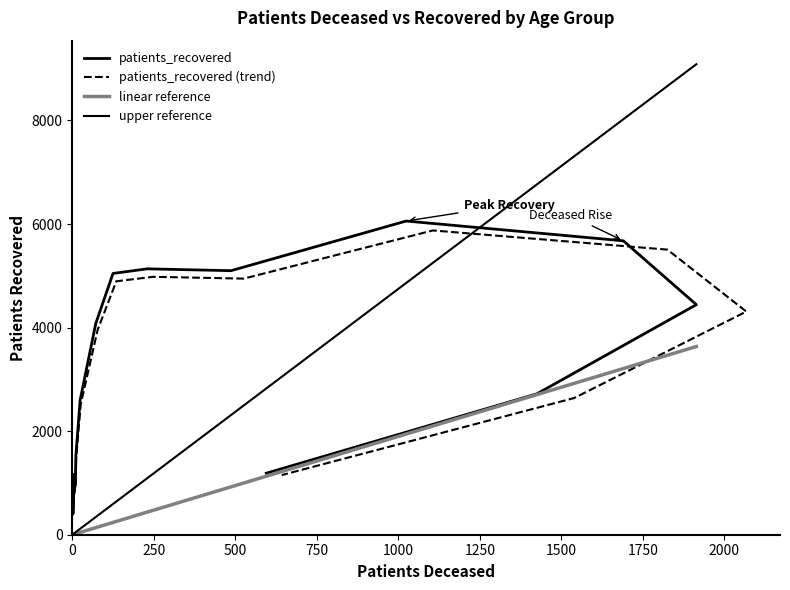

What is the smallest value displayed?

403